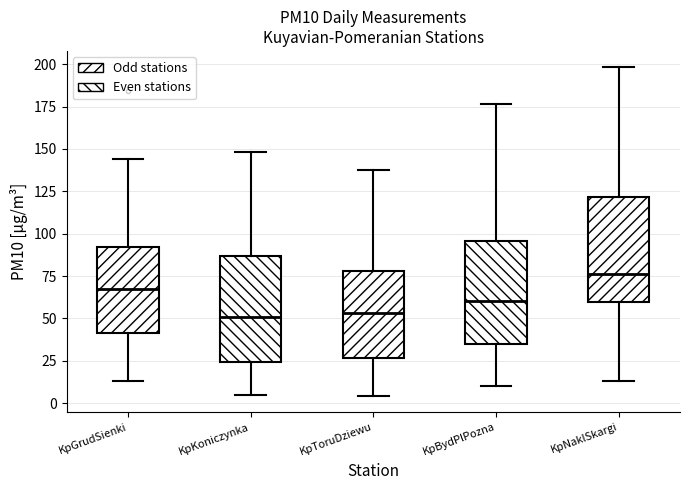

Reading left to right, transcribe this box plot: for each box, give where its median line is, the range the box spans, and where its two whiskers end, as read against the y-axis. The values are not printed on the chart, so give them approximately, as read against the axis.

KpGrudSienki: median 65, box 40 to 90, whiskers 15 to 145
KpKoniczynka: median 50, box 25 to 85, whiskers 5 to 150
KpToruDziewu: median 55, box 25 to 80, whiskers 5 to 140
KpBydPlPozna: median 60, box 35 to 95, whiskers 10 to 175
KpNaklSkargi: median 75, box 60 to 120, whiskers 15 to 200